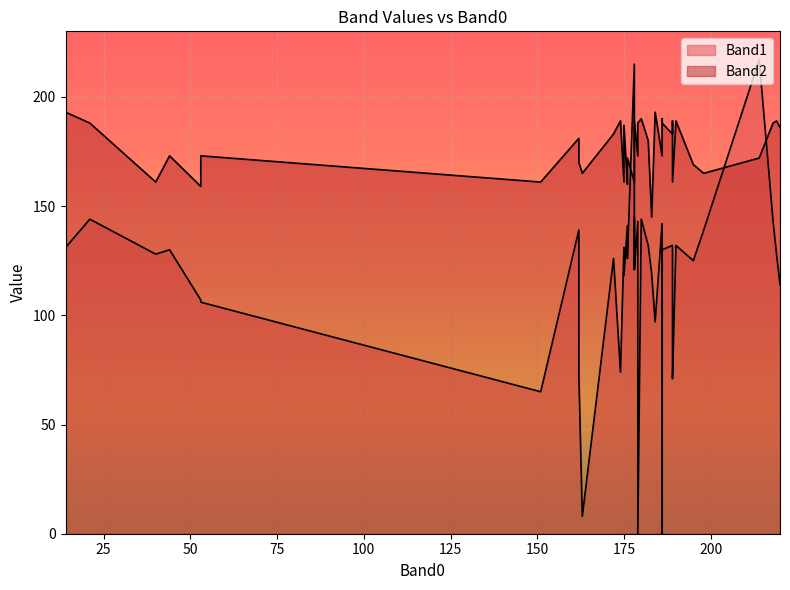

What is the total value across all series at 38?

232